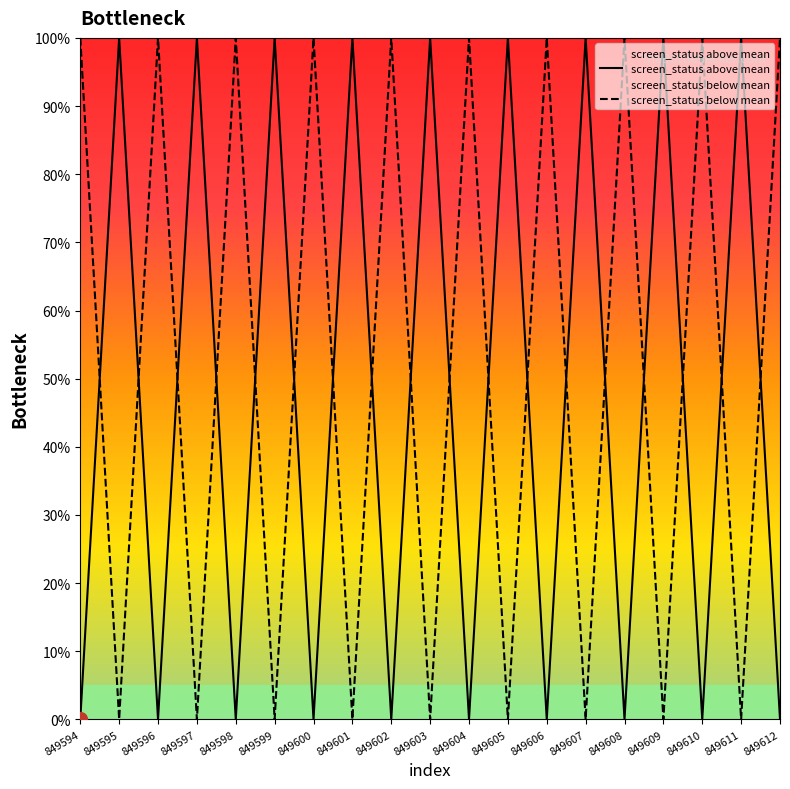

True or false: screen_status below mean has more than 0 interior local peaks.

True